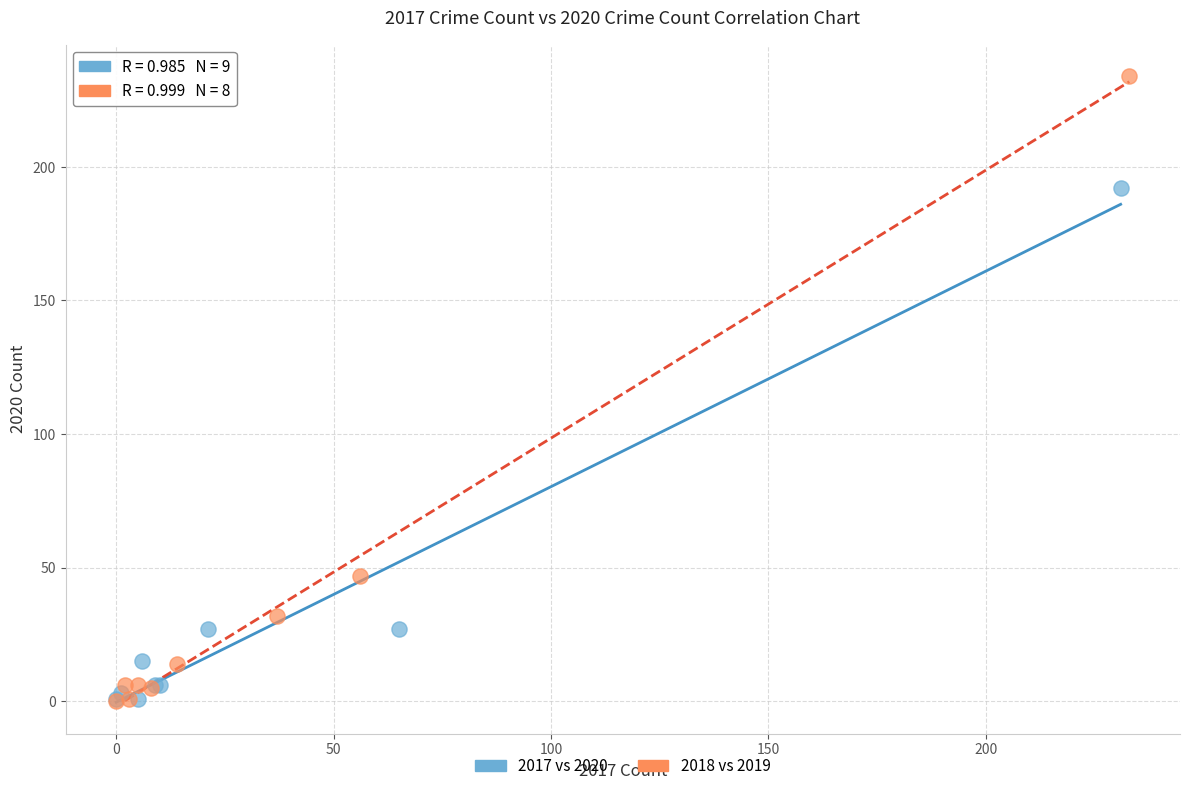

What are all the series names shown in the legend?

2017 vs 2020, 2018 vs 2019